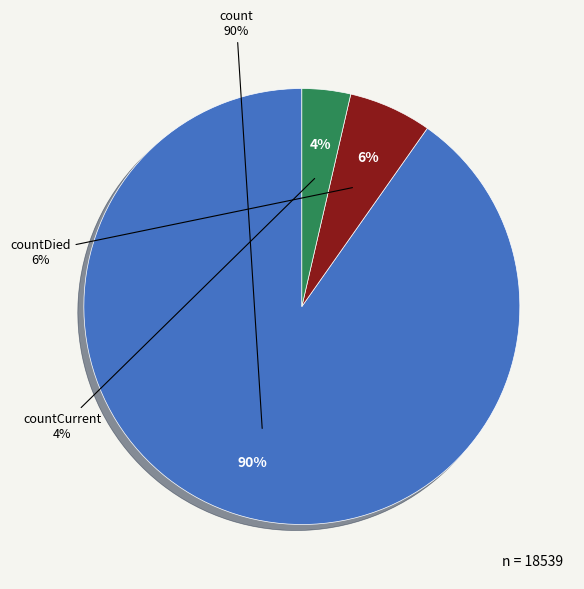

To the nearest percent, what percentage of the pie is countCurrent?

4%